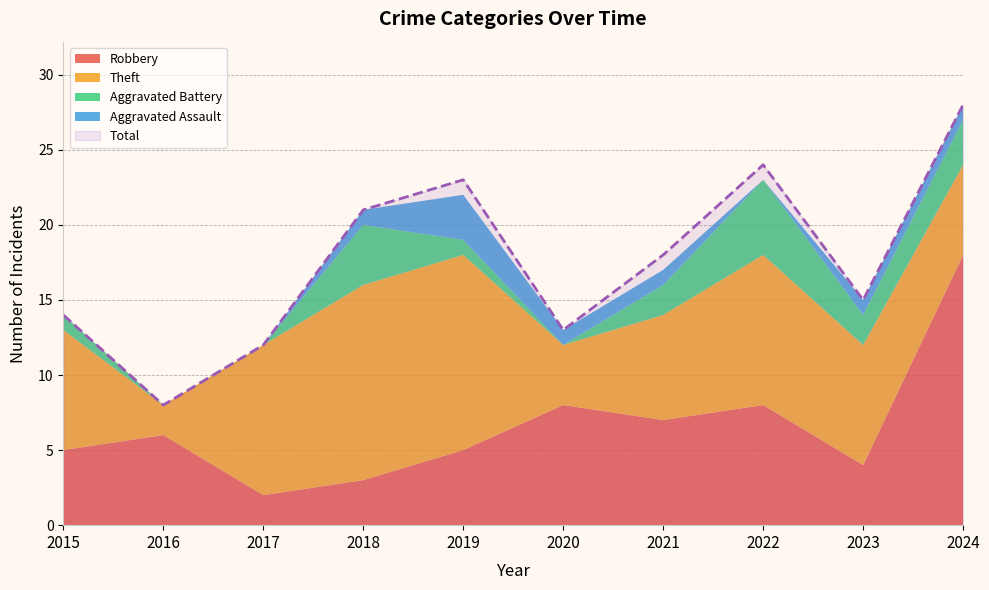

Is the value of Robbery at 2024 greater than the value of Aggravated Battery at 2023?

Yes